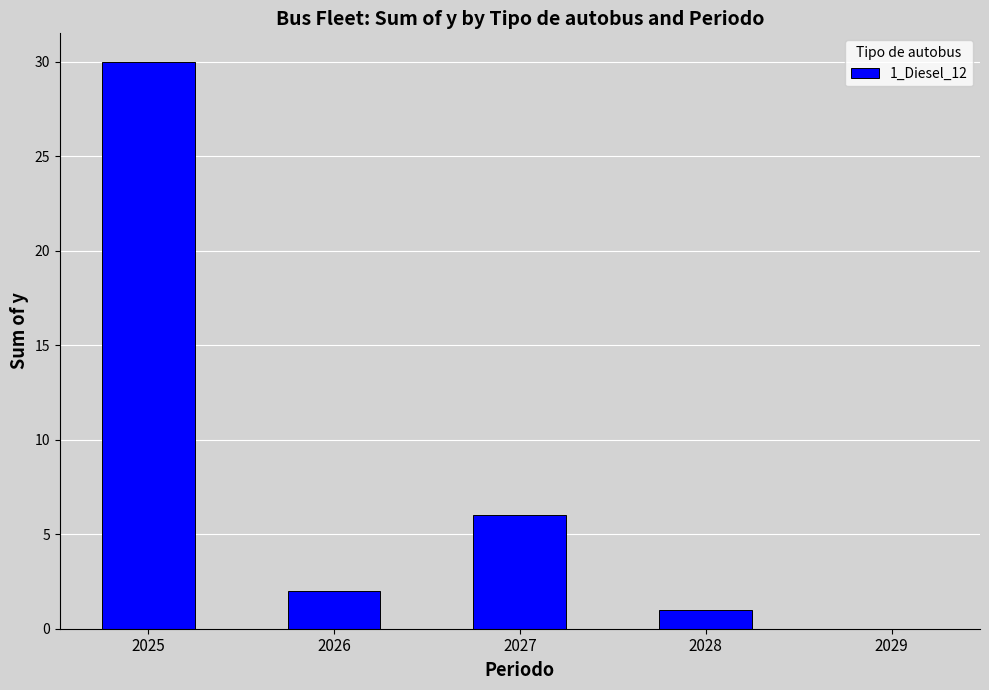

Approximately how many times larger is the value at 2028 compared to 2027?

0.2